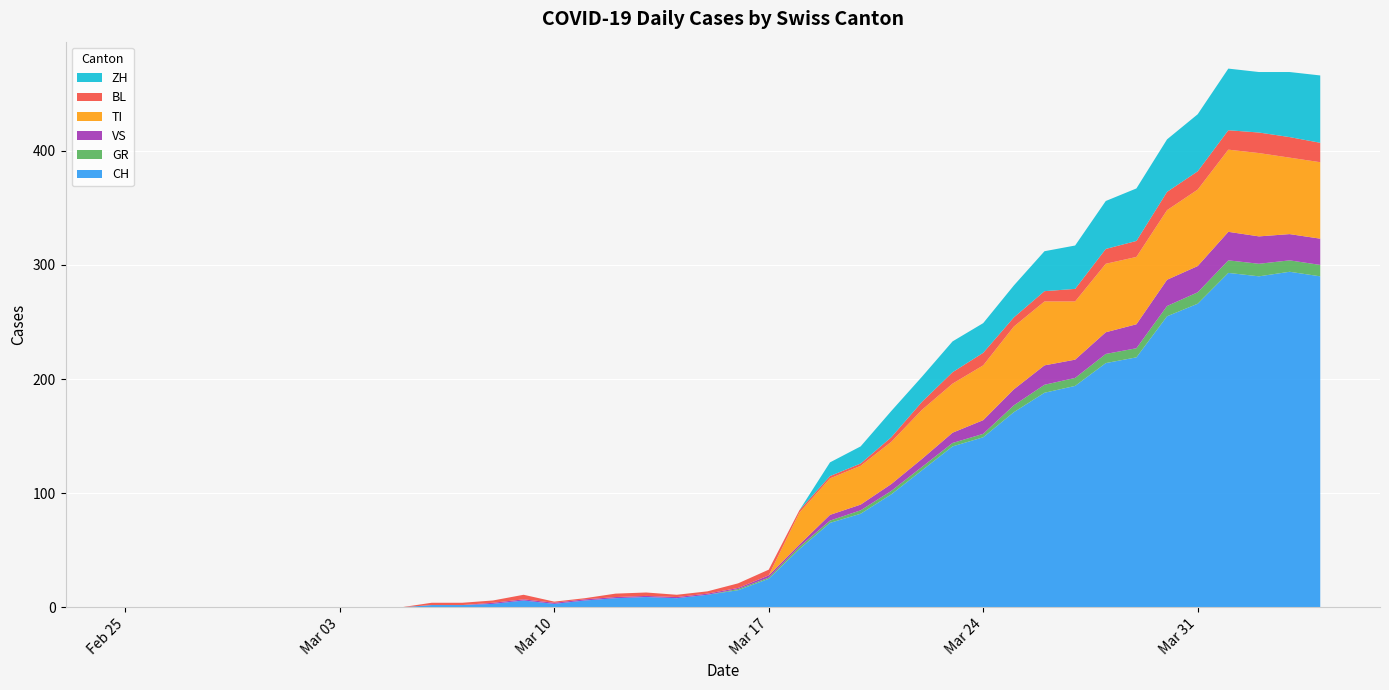

Reading left to right, extract all data points from this chart.

CH: 0=0	1=0	2=0	3=0	4=0	5=0	6=0	7=0	8=0	9=0	10=2	11=2	12=3	13=6	14=3	15=6	16=8	17=9	18=8	19=11	20=15	21=25	22=51	23=74	24=82	25=99	26=120	27=141	28=149	29=171	30=188	31=194	32=214	33=219	34=255	35=266	36=293	37=290	38=294	39=290
GR: 0=0	1=0	2=0	3=0	4=0	5=0	6=0	7=0	8=0	9=0	10=0	11=0	12=0	13=0	14=0	15=0	16=0	17=0	18=0	19=0	20=1	21=1	22=2	23=2	24=3	25=3	26=3	27=3	28=3	29=6	30=7	31=7	32=8	33=8	34=9	35=10	36=11	37=11	38=10	39=10
VS: 0=0	1=0	2=0	3=0	4=0	5=0	6=0	7=0	8=0	9=0	10=0	11=0	12=1	13=1	14=1	15=1	16=1	17=1	18=1	19=1	20=1	21=2	22=2	23=5	24=5	25=6	26=7	27=9	28=12	29=14	30=17	31=16	32=19	33=21	34=23	35=23	36=25	37=24	38=23	39=23
TI: 0=0	1=0	2=0	3=0	4=0	5=0	6=0	7=0	8=0	9=0	10=0	11=0	12=0	13=0	14=0	15=0	16=0	17=0	18=0	19=0	20=0	21=0	22=28	23=32	24=34	25=37	26=43	27=43	28=48	29=55	30=56	31=51	32=60	33=59	34=61	35=67	36=72	37=73	38=67	39=67
BL: 0=0	1=0	2=0	3=0	4=0	5=0	6=0	7=0	8=0	9=0	10=2	11=2	12=2	13=4	14=1	15=1	16=3	17=3	18=2	19=2	20=4	21=5	22=2	23=2	24=2	25=4	26=7	27=10	28=11	29=8	30=9	31=11	32=13	33=14	34=16	35=16	36=17	37=18	38=18	39=17
ZH: 0=0	1=0	2=0	3=0	4=0	5=0	6=0	7=0	8=0	9=0	10=0	11=0	12=0	13=0	14=0	15=0	16=0	17=0	18=0	19=0	20=0	21=0	22=0	23=12	24=15	25=23	26=22	27=27	28=26	29=28	30=35	31=38	32=42	33=46	34=46	35=50	36=54	37=53	38=57	39=59